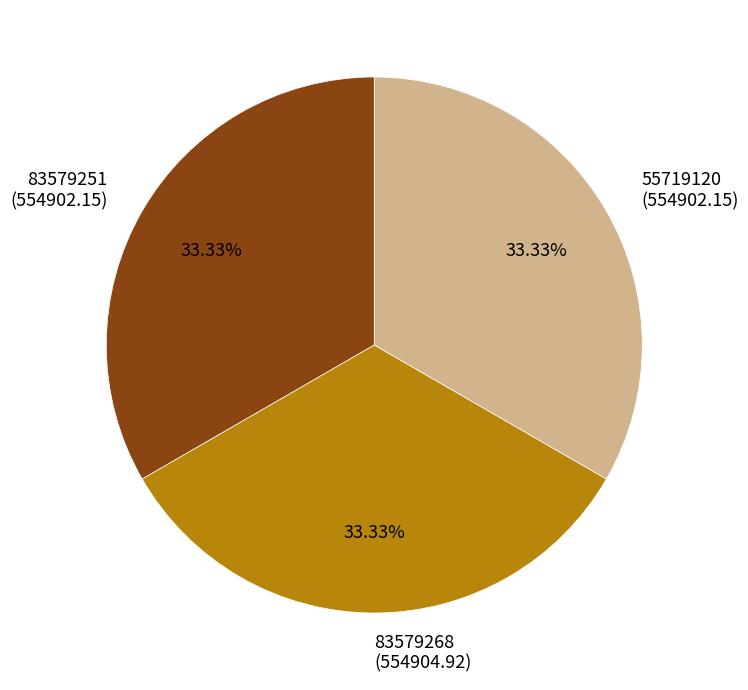

Combined, what portion of the pie is 55719120 and 83579251?

66.7%